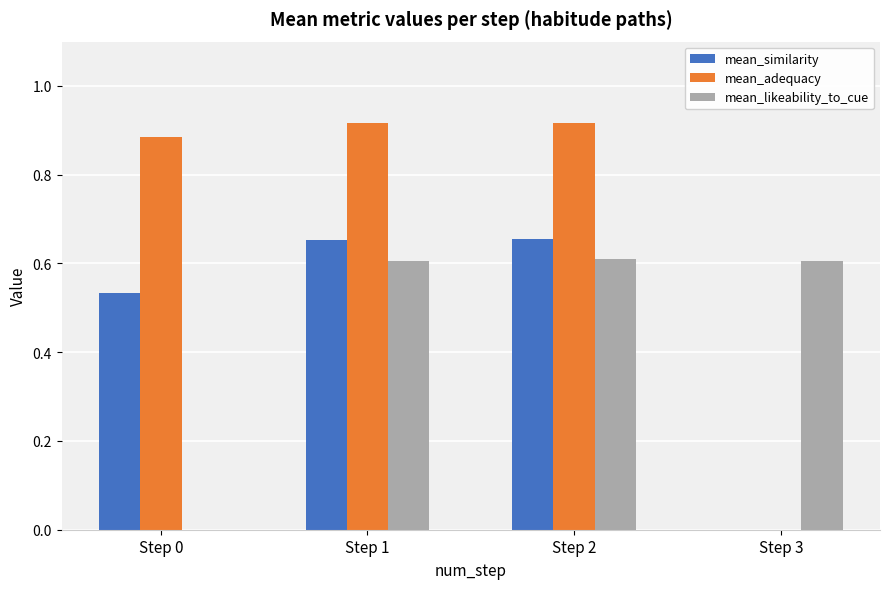

What is the total value across all series at Step 2?

2.2